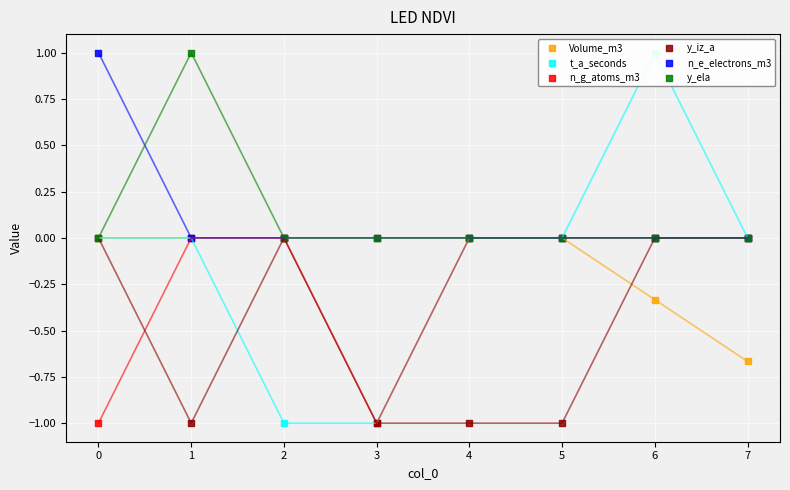

Which series contains the highest Y value?

t_a_seconds